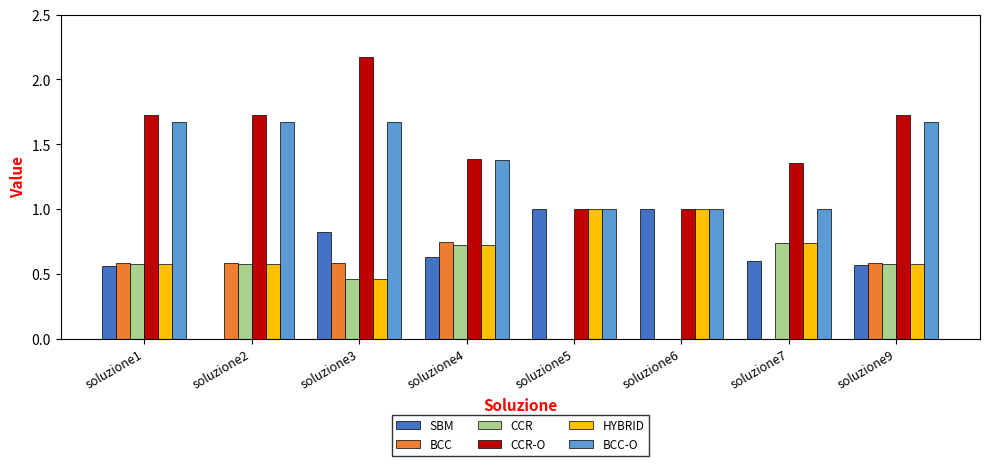

What is the sum of all CCR-O values?

12.1